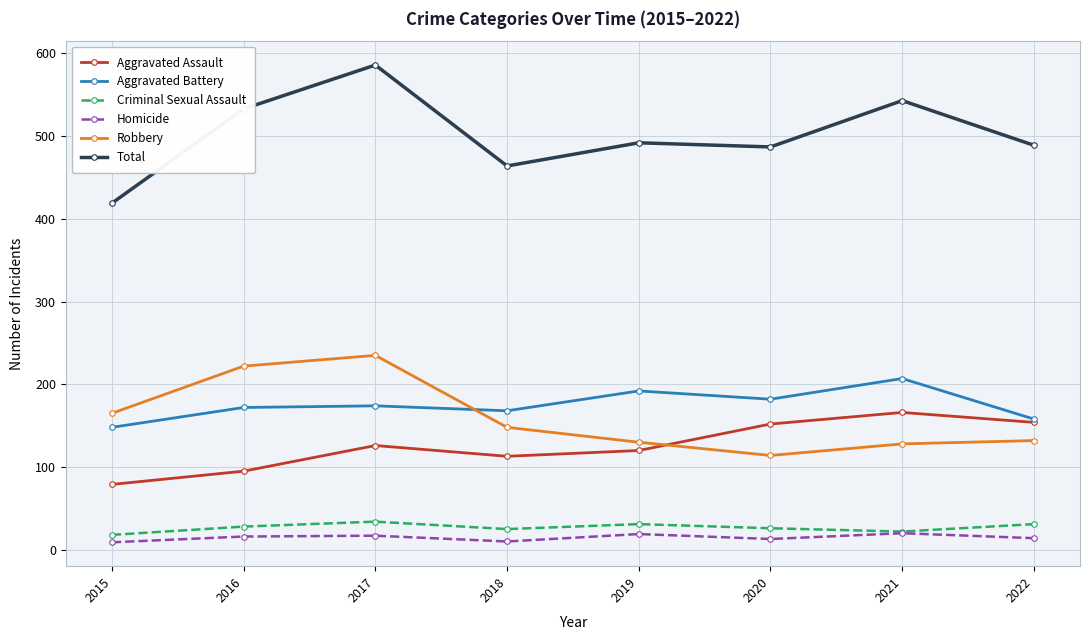

True or false: Aggravated Assault has more than 0 interior local peaks.

True